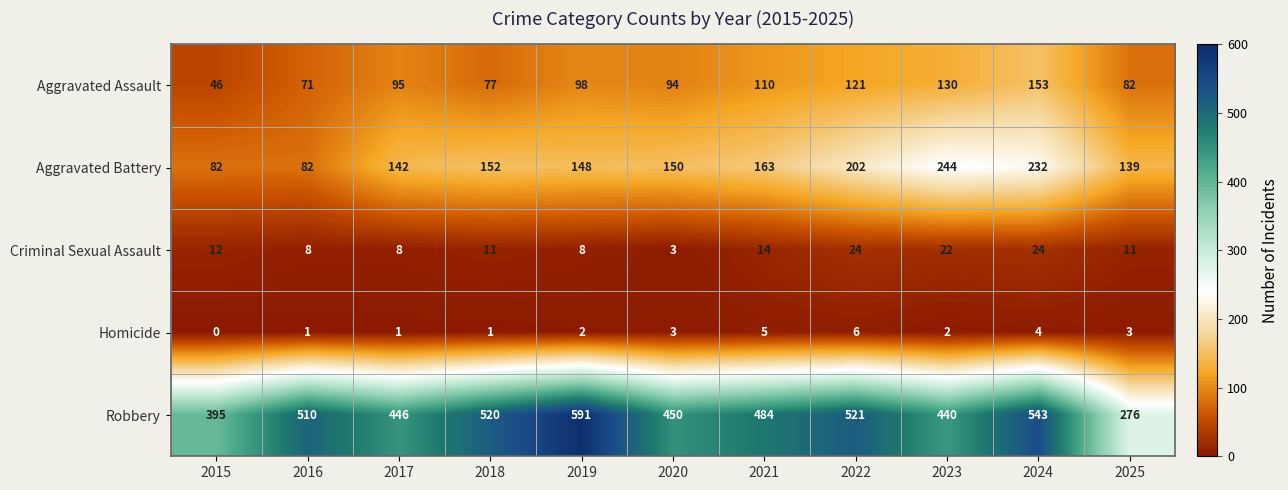

Rank the series at 2019 from highest to lowest value.

Robbery, Aggravated Battery, Aggravated Assault, Criminal Sexual Assault, Homicide